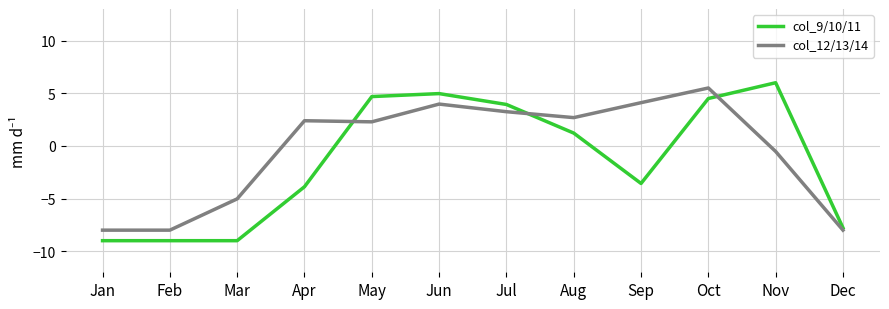

Is the value of col_12/13/14 at Oct greater than the value of col_9/10/11 at Aug?

Yes